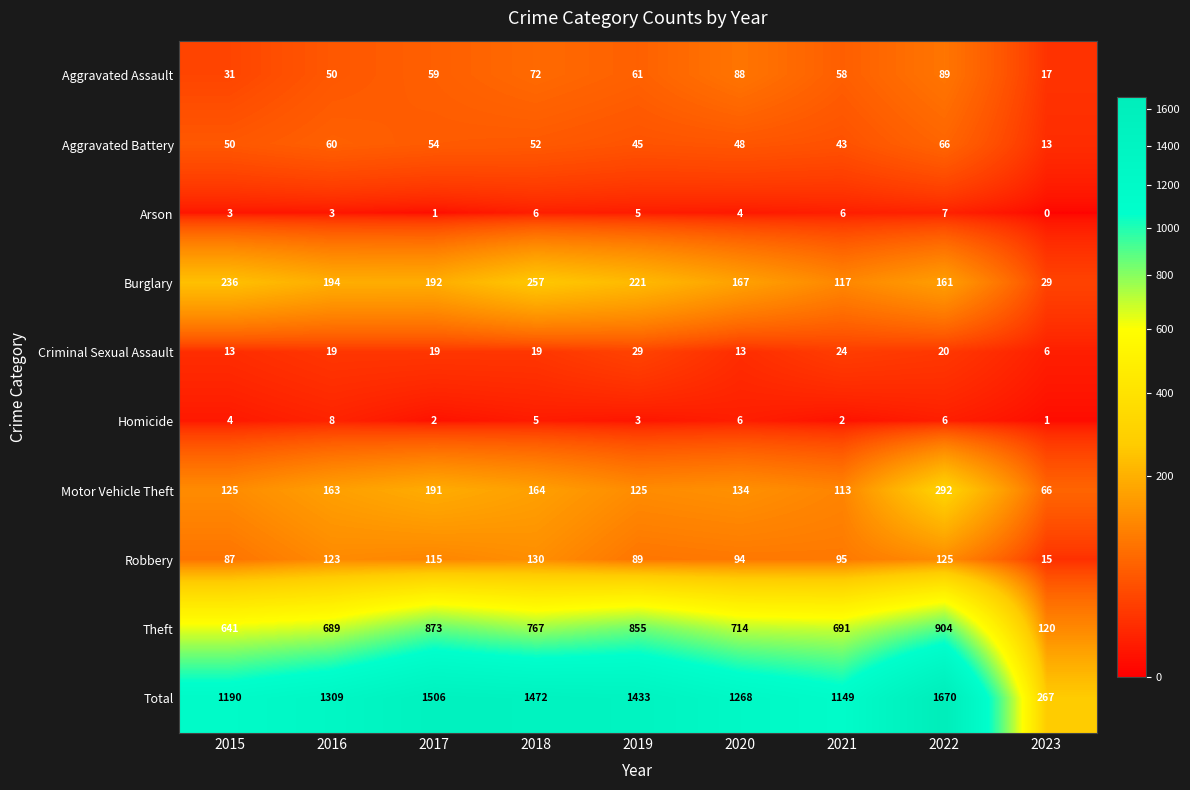

True or false: Theft has a value of 689 at 2016.

True